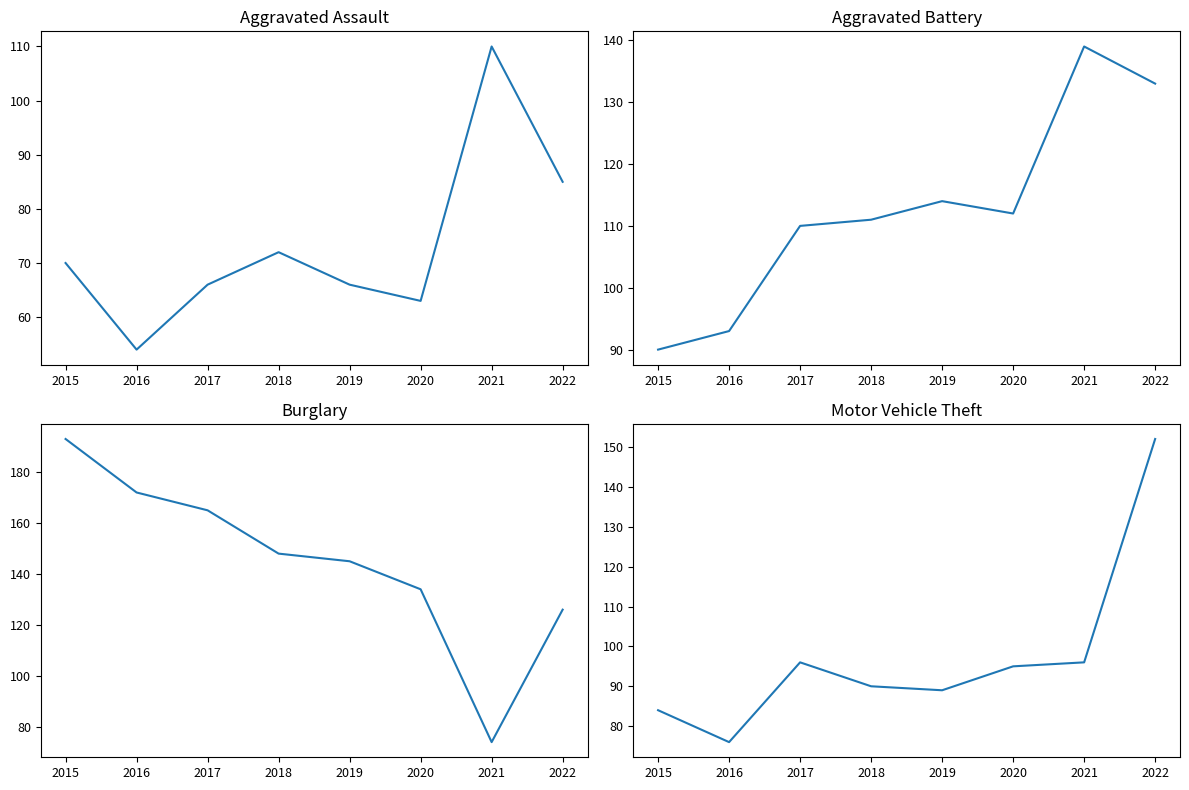

How many intersections are there between Aggravated Assault and Burglary?

2